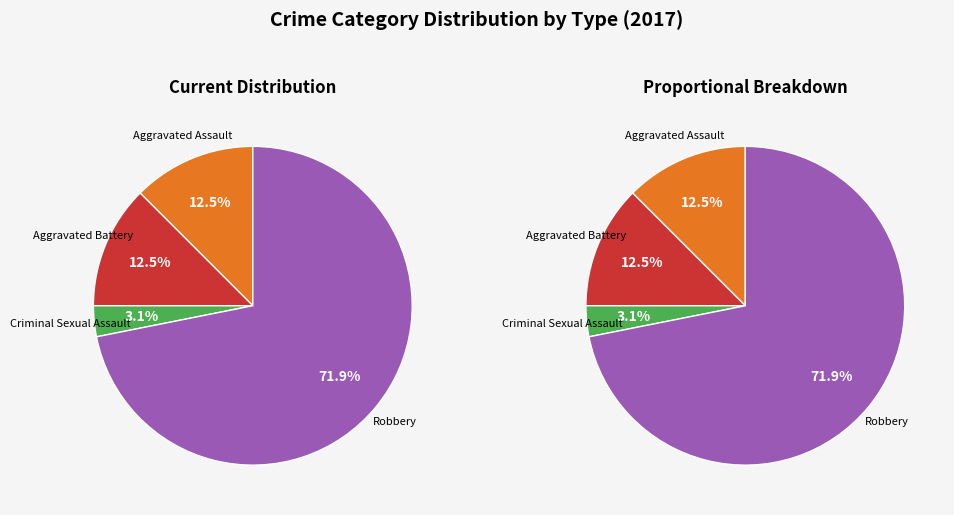

To the nearest percent, what is the combined percentage of Criminal Sexual Assault and Aggravated Battery?

16%